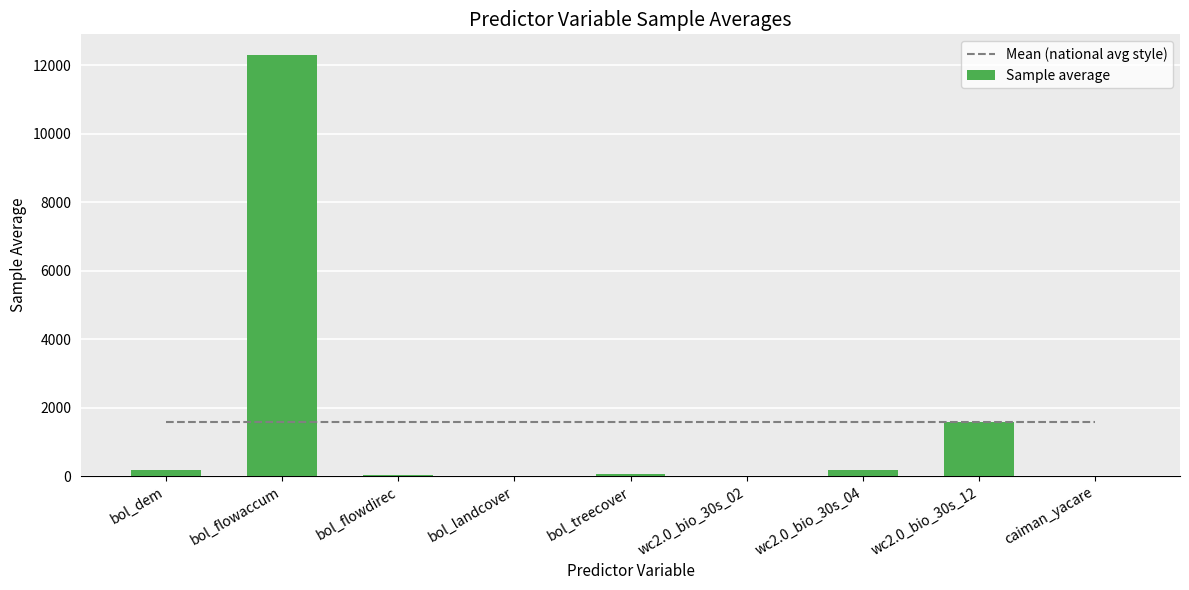

Which category has the lowest value across all series?

caiman_yacare